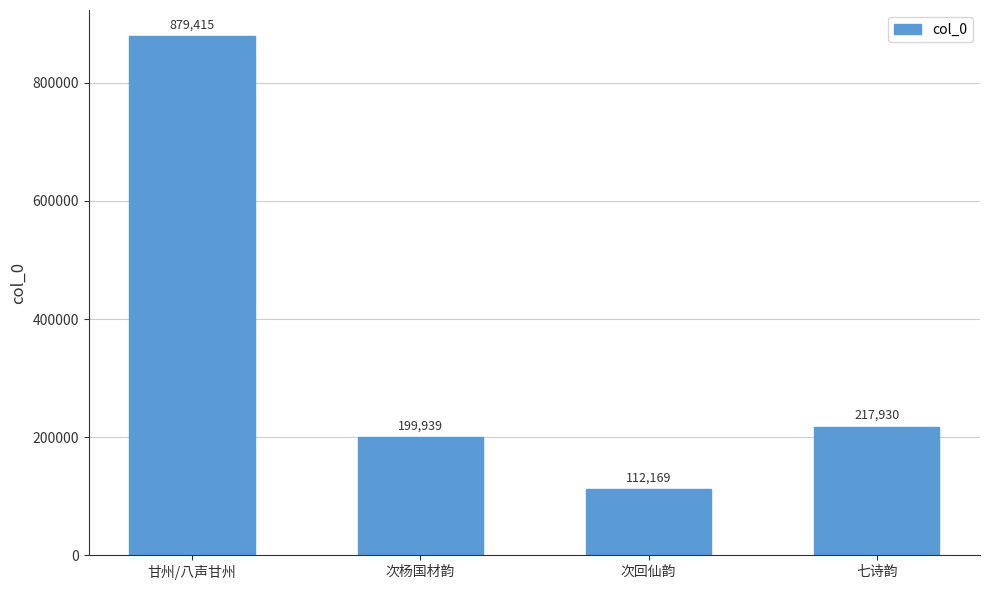

What is the change in value from 次杨国材韵 to 七诗韵?

+17991